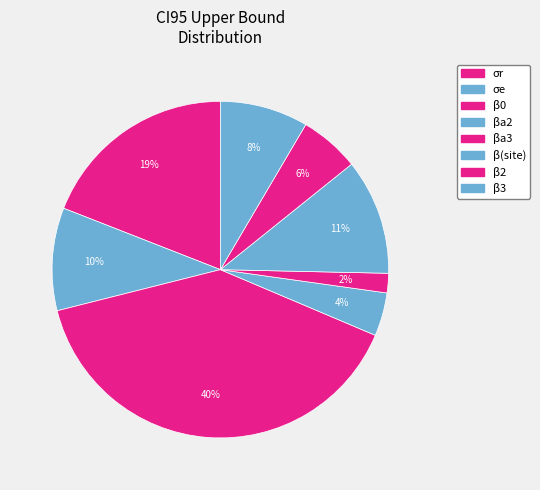

What percentage is the σe slice, to the nearest percent?

10%